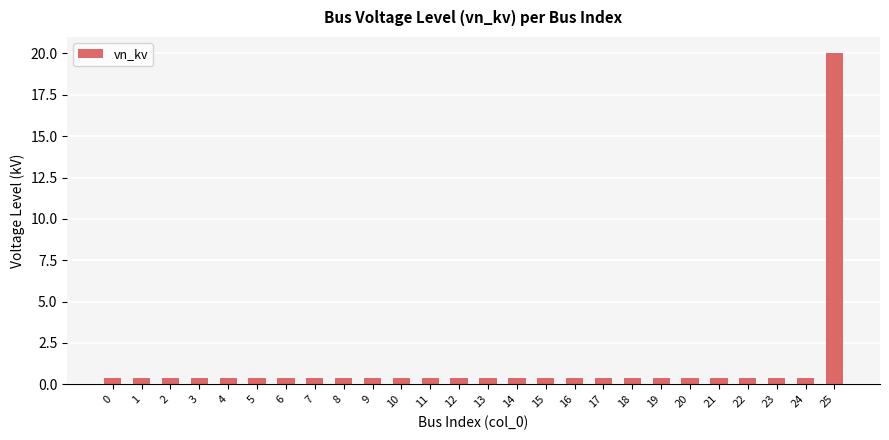

What is the difference between the maximum and minimum values?

19.6